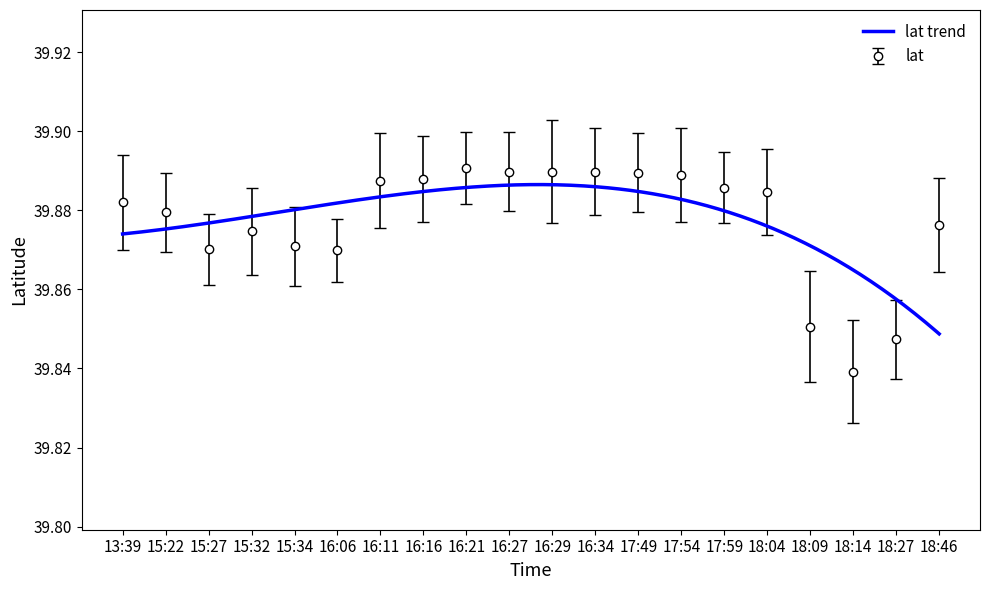

Count the values in the range 39 to 40.

20